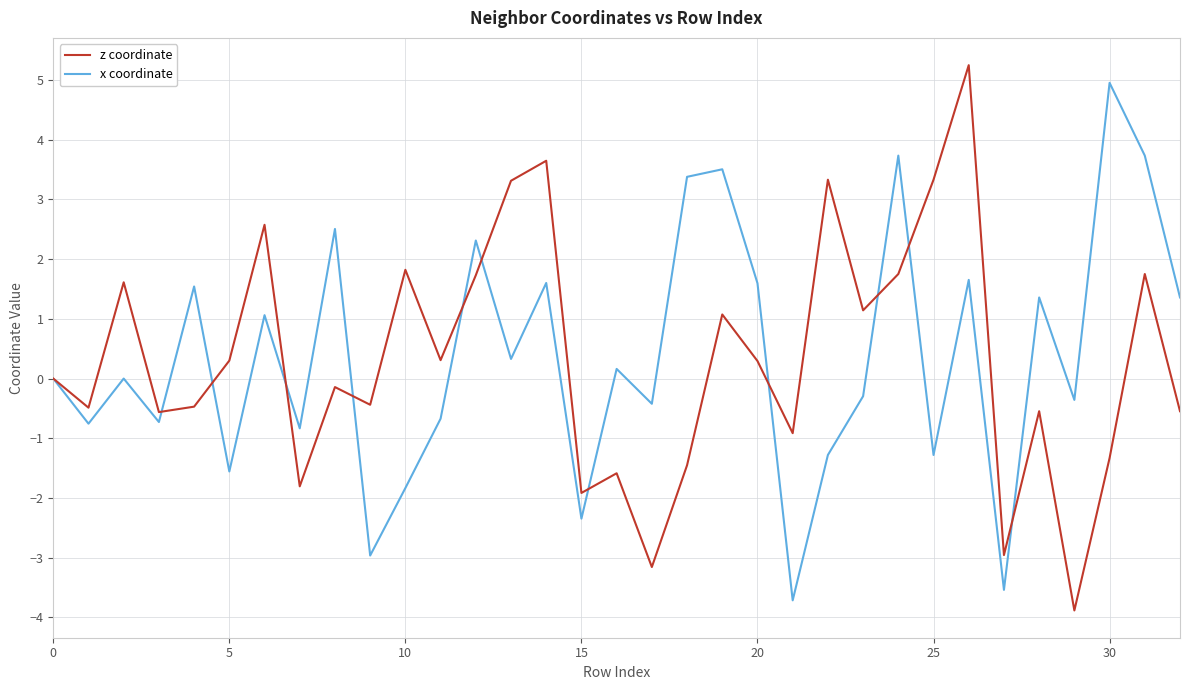

What is the maximum value for z coordinate?

5.3